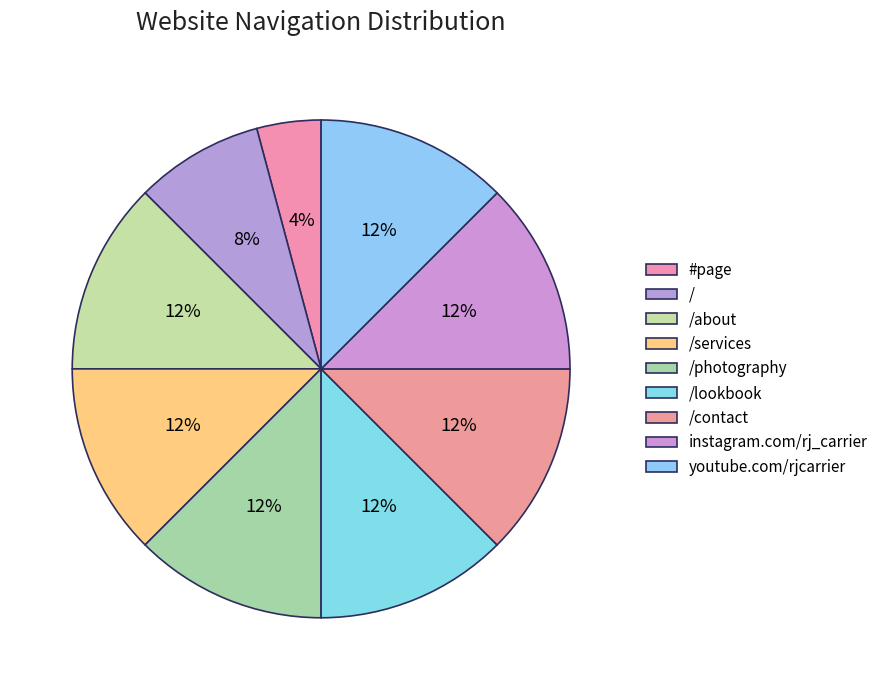

How many slices are in this pie chart?

9